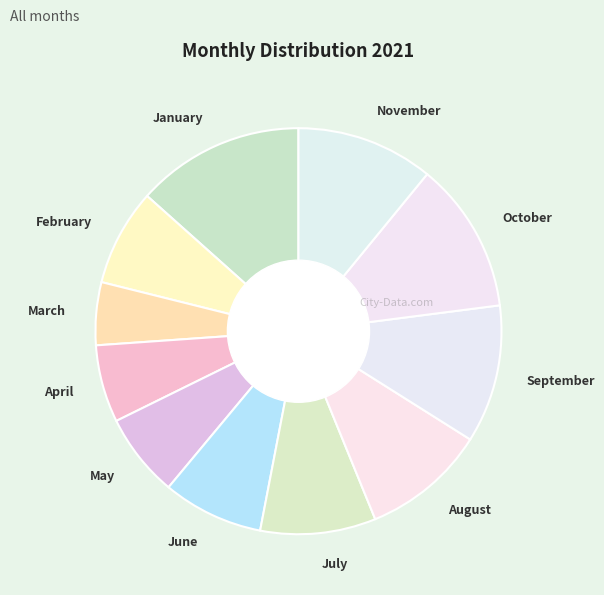

How many slices are in this pie chart?

11